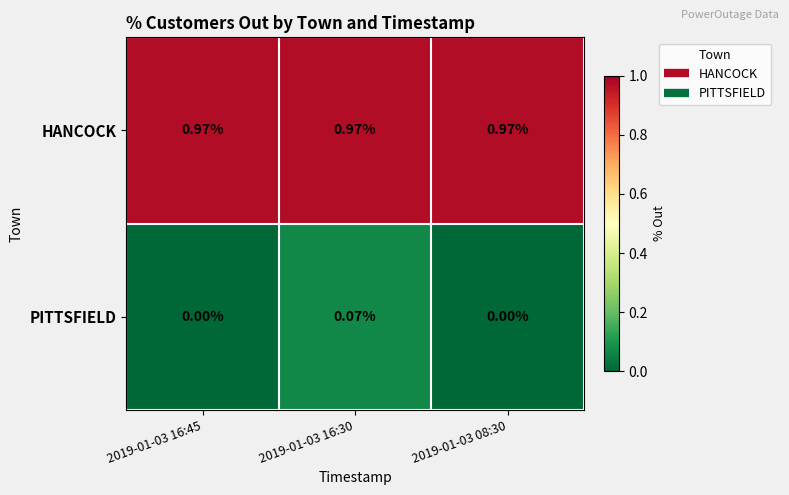

At 2019-01-03 16:30, list the series in order from largest to smallest.

HANCOCK, PITTSFIELD